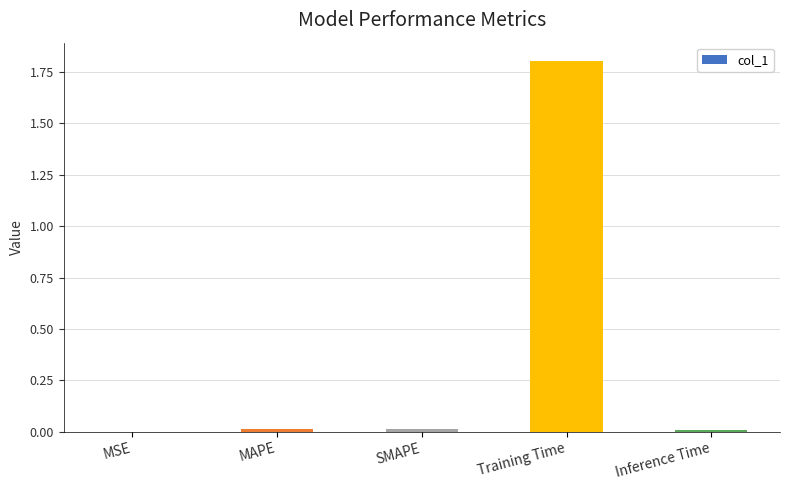

How many data points does each series have?

5